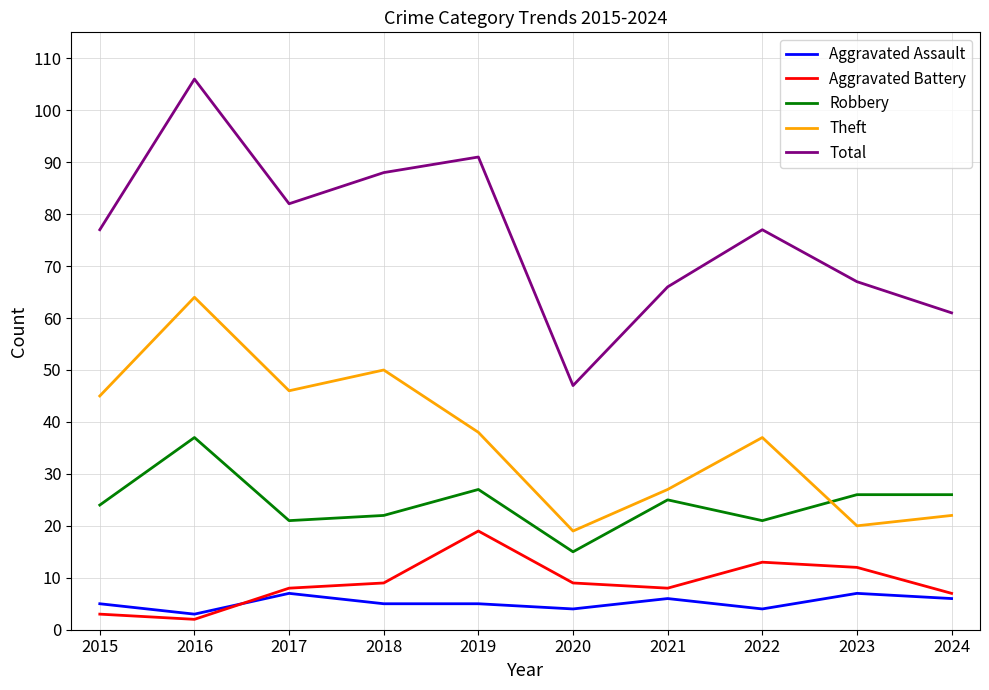

At which label does Aggravated Battery reach its minimum?

2016